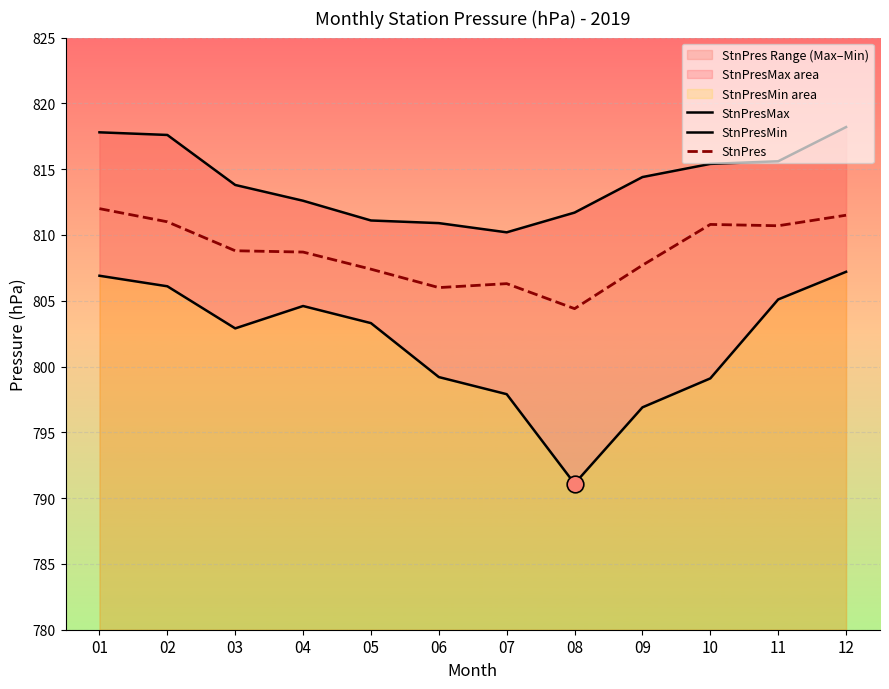

At which label is StnPresMax closest to 814?

03